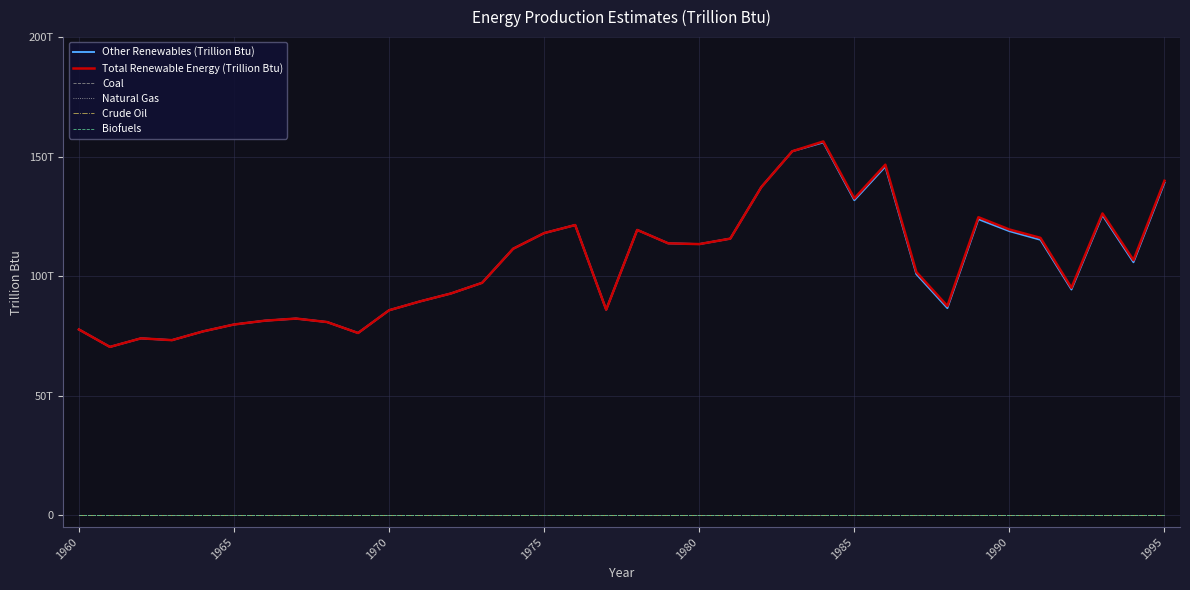

List the series in order of their peak value, lowest first.

Coal, Natural Gas, Crude Oil, Biofuels, Other Renewables (Trillion Btu), Total Renewable Energy (Trillion Btu)